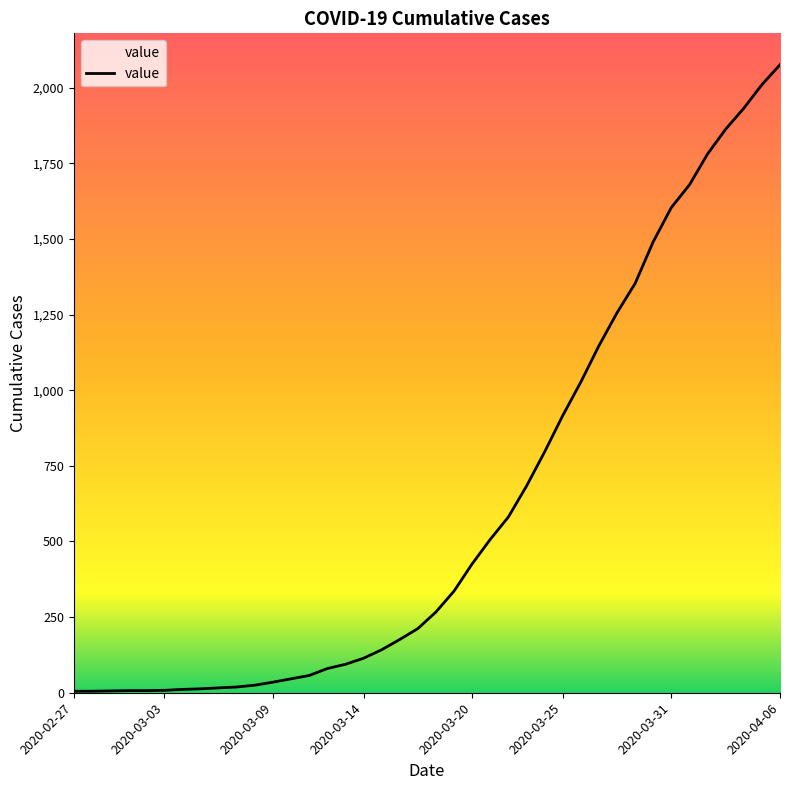

What is the maximum value shown in the chart?

2076